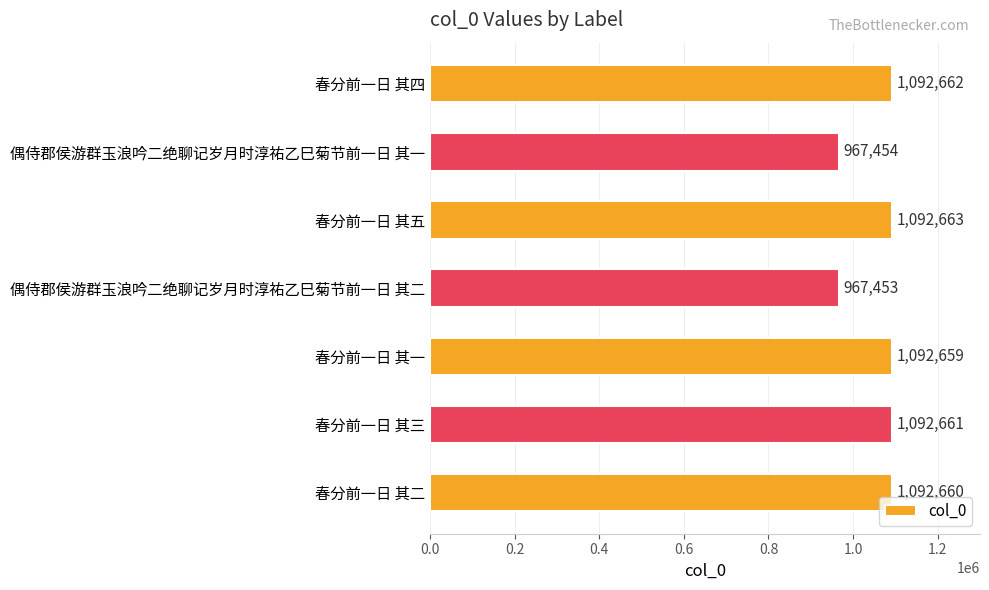

True or false: the data shows 342581 at 偶侍郡侯游群玉浪吟二绝聊记岁月时淳祐乙巳菊节前一日 其一.

False